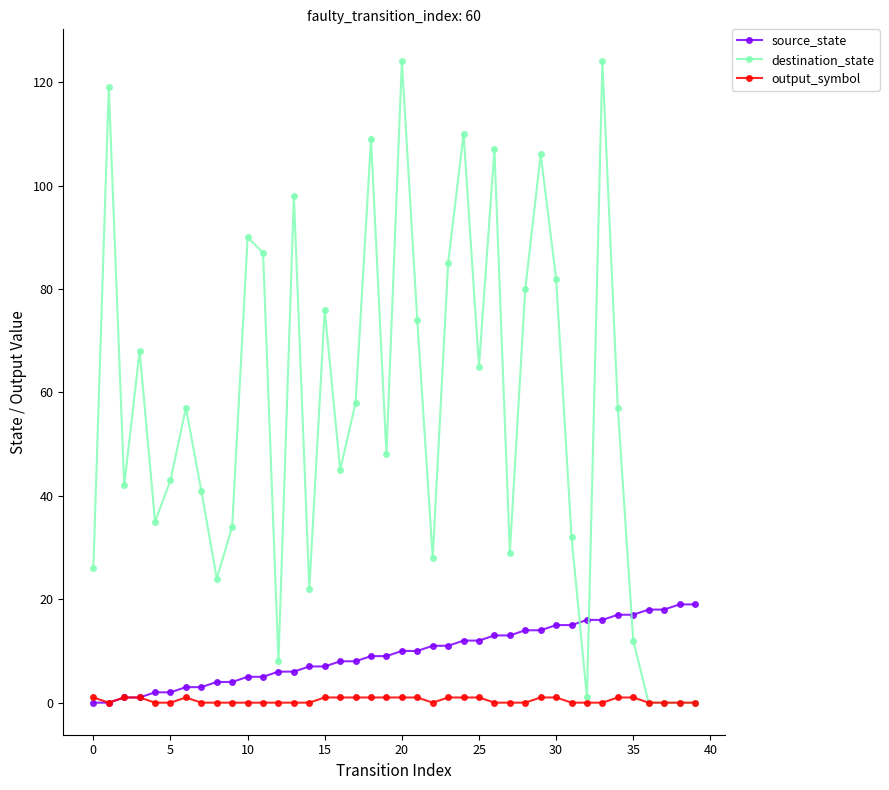

What is the difference between the maximum and minimum values in the output_symbol series?

1